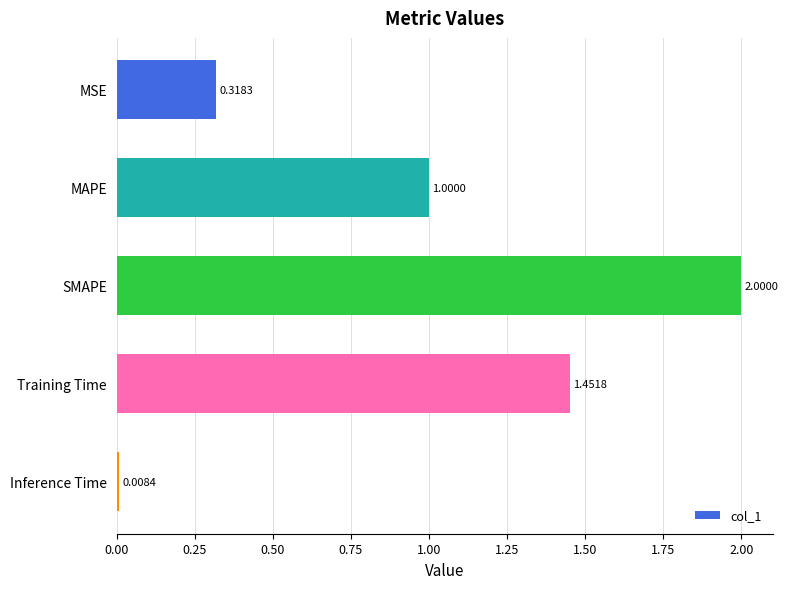

Which has a higher value, MAPE or Inference Time?

MAPE